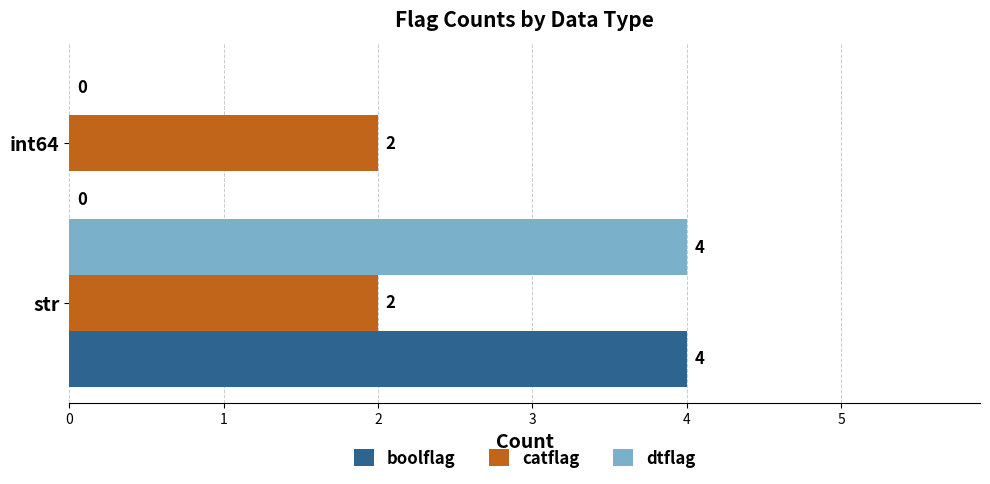

What is the sum of all boolflag values?

4